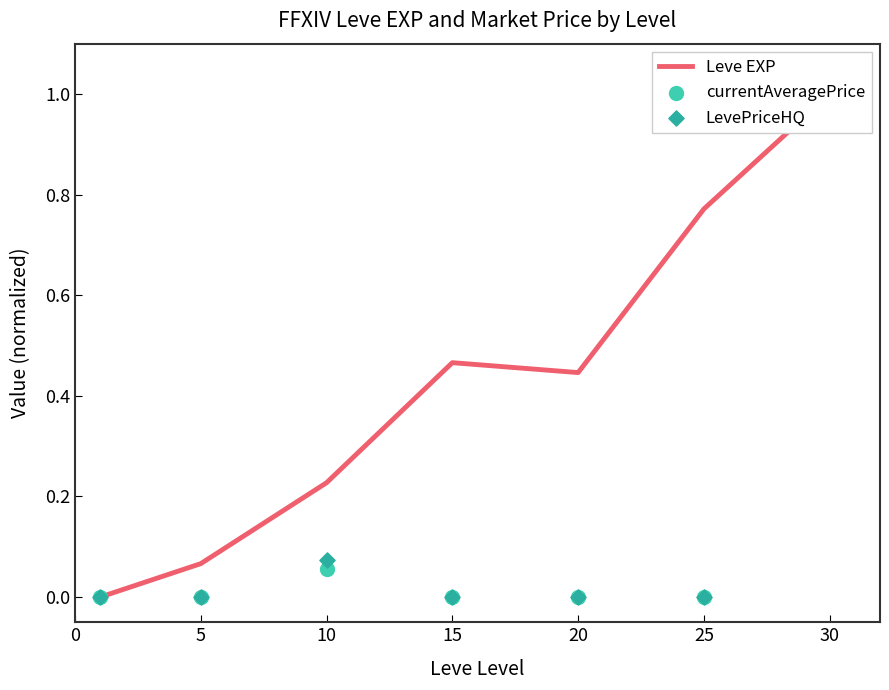

What are all the series names shown in the legend?

Leve EXP, currentAveragePrice, LevePriceHQ